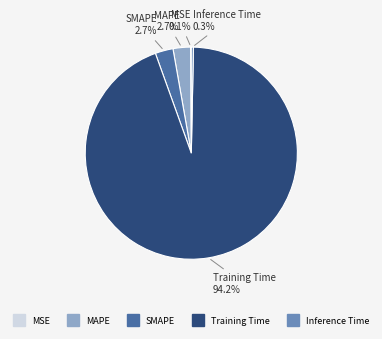

Which category has the biggest portion of the pie?

Training Time